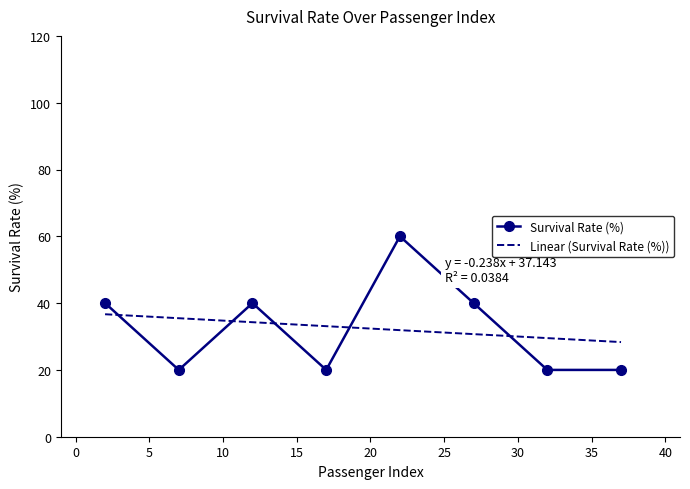

What is the difference between the second highest and minimum values in the Linear (Survival Rate (%)) series?

7.1